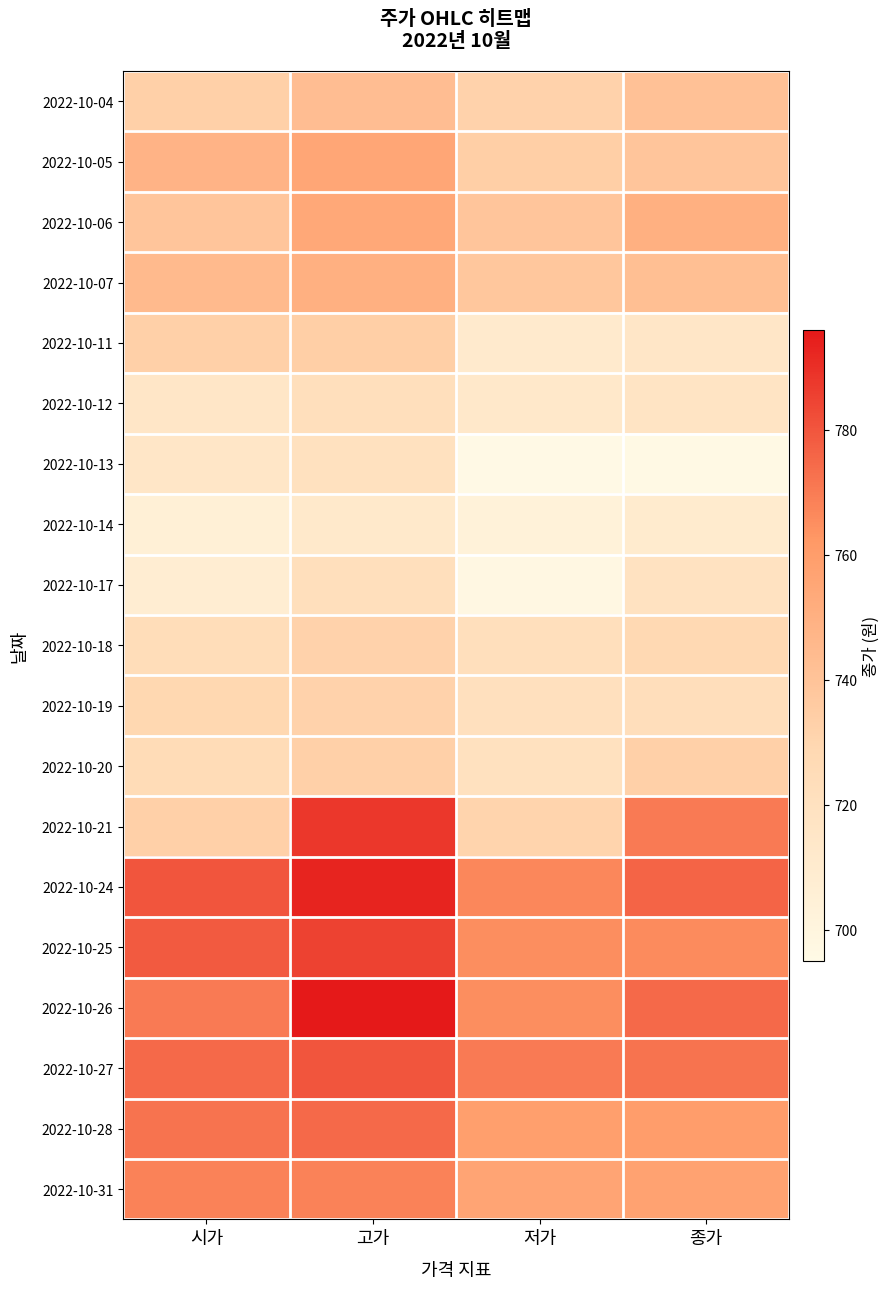

Which label corresponds to the largest value in the chart?

고가